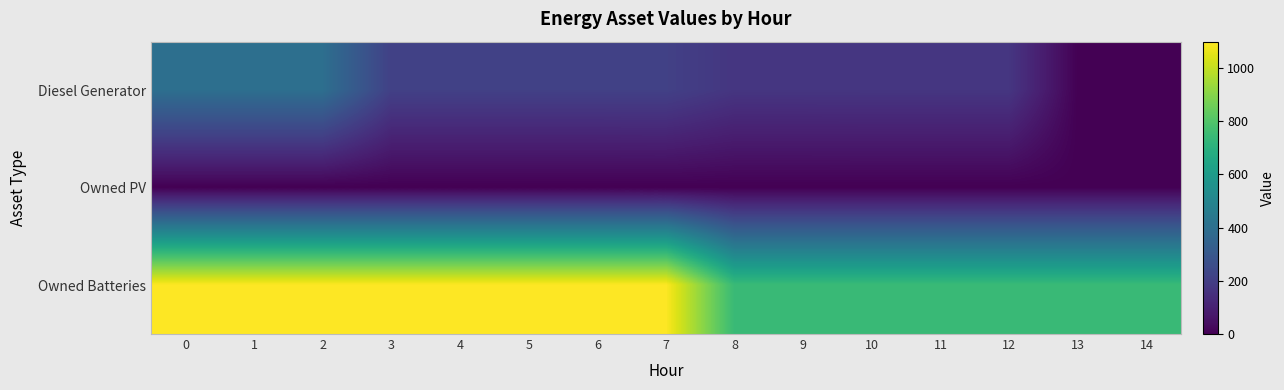

How many series are shown in this chart?

3